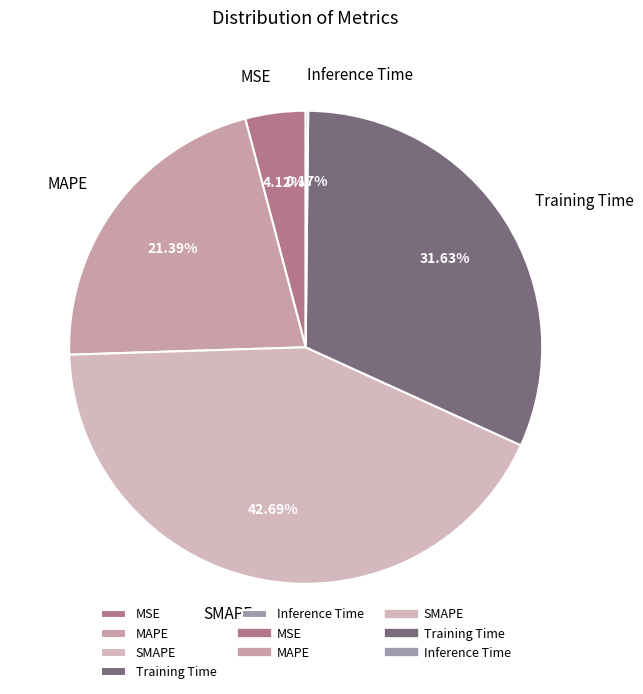

Combined, do MAPE and Training Time account for over 50%?

Yes